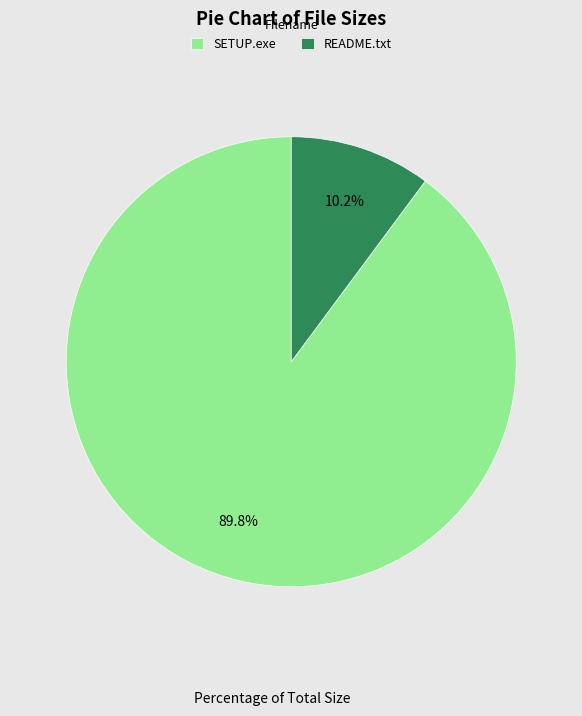

Does any single category account for the majority?

Yes